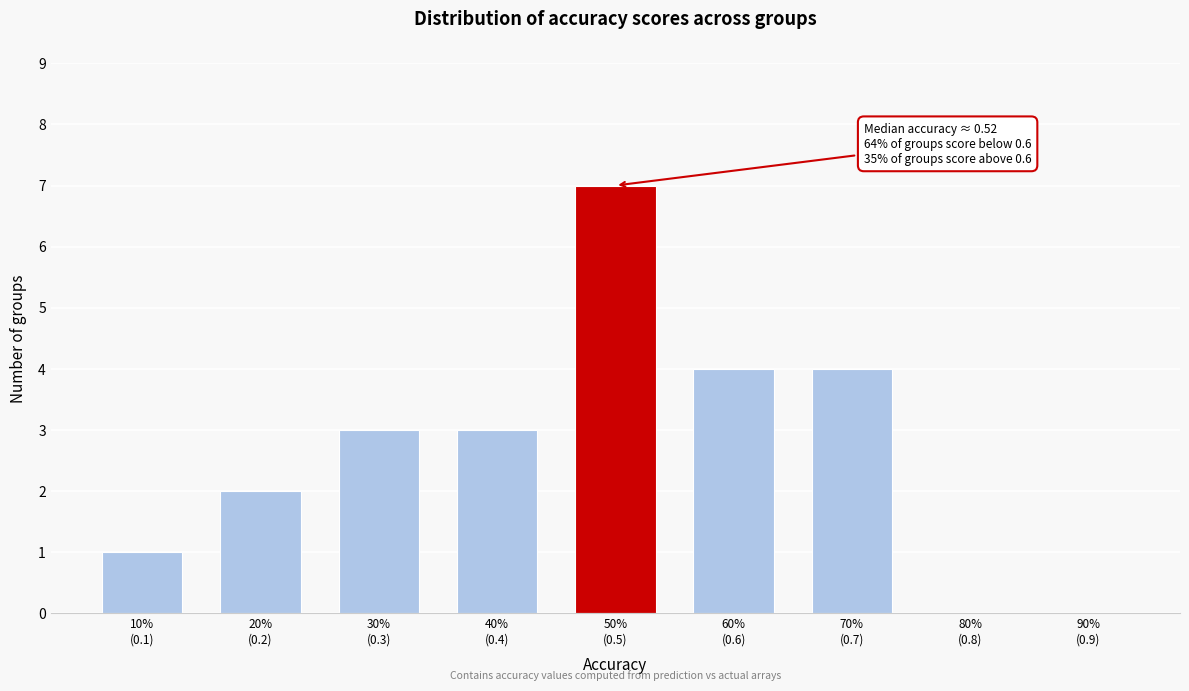

What is the maximum value shown in the chart?

7